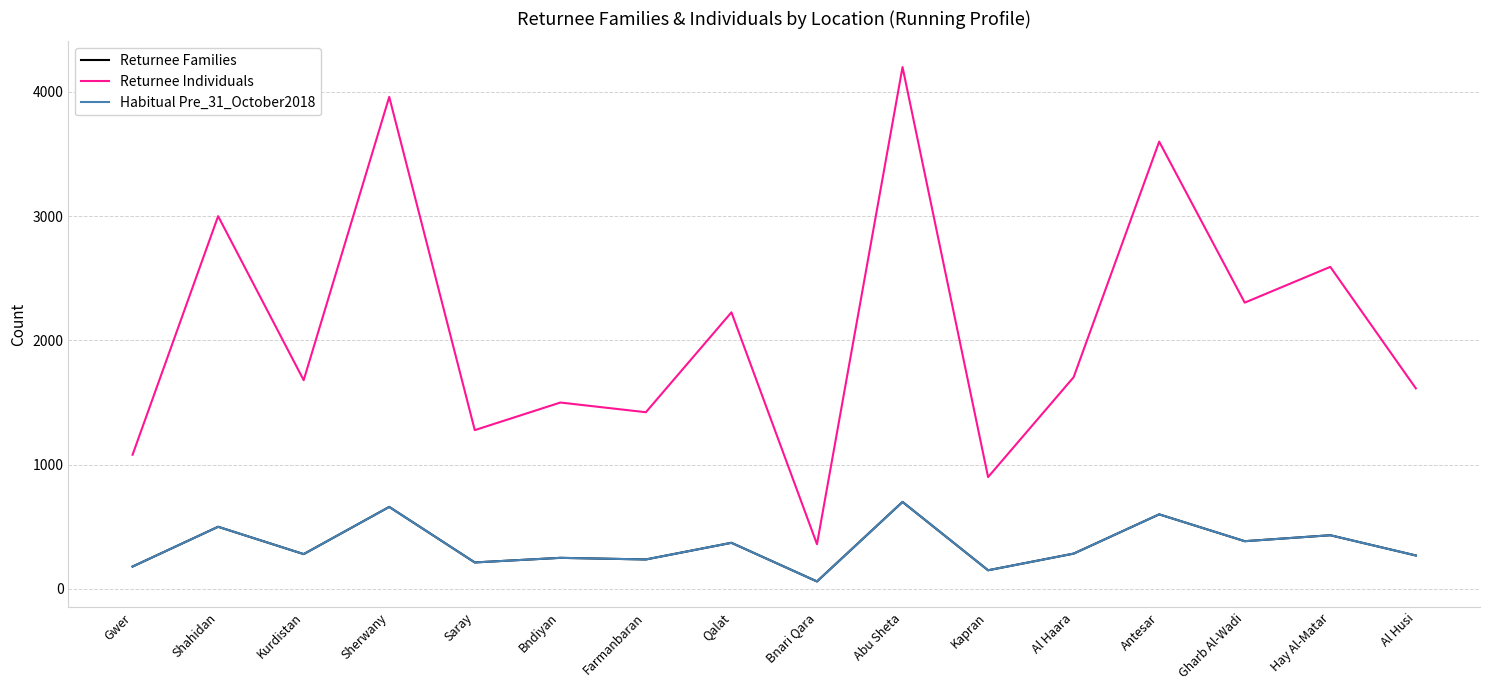

Does the chart have visible grid lines?

Yes